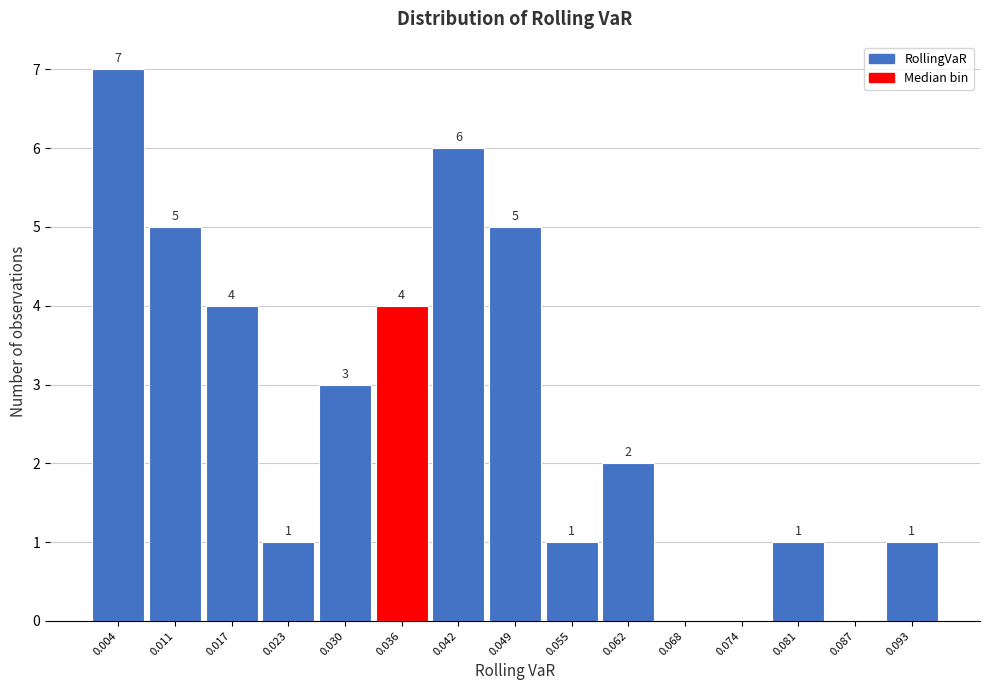

Over which range of the x-axis is the bar tallest?

0.001 to 0.007